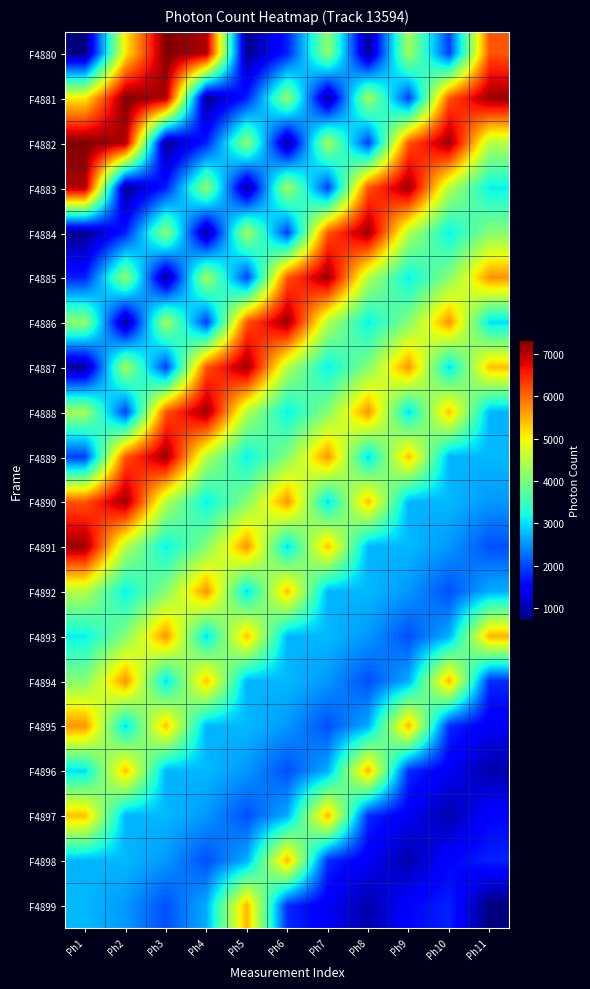

At which category is the sum across all series the highest?

Ph2